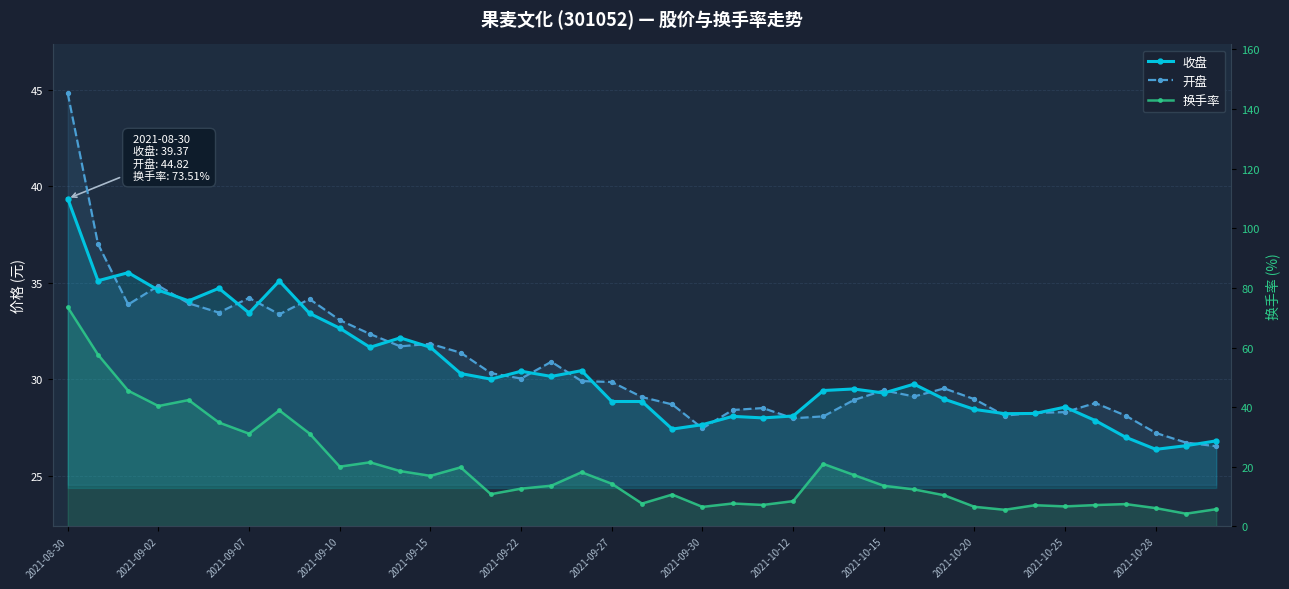

Which series has the largest total across all categories?

开盘